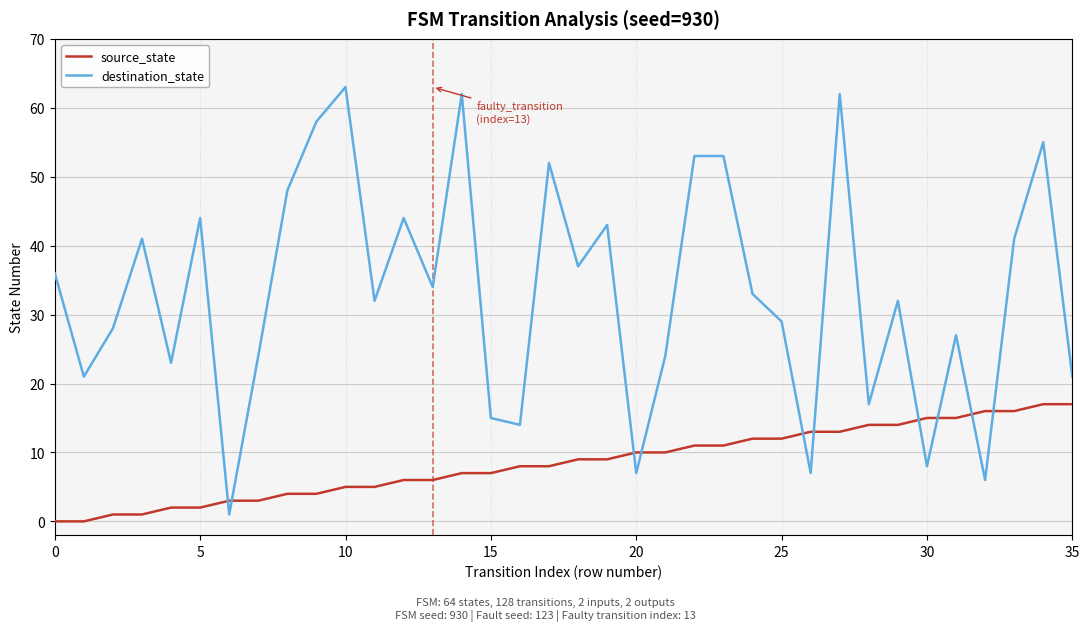

Which series has the largest total across all categories?

destination_state